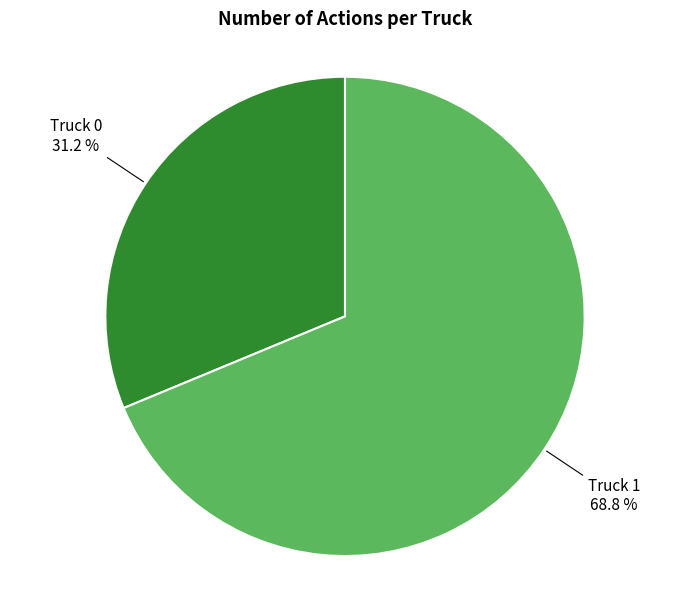

To the nearest percent, what portion does Truck 1 represent?

69%